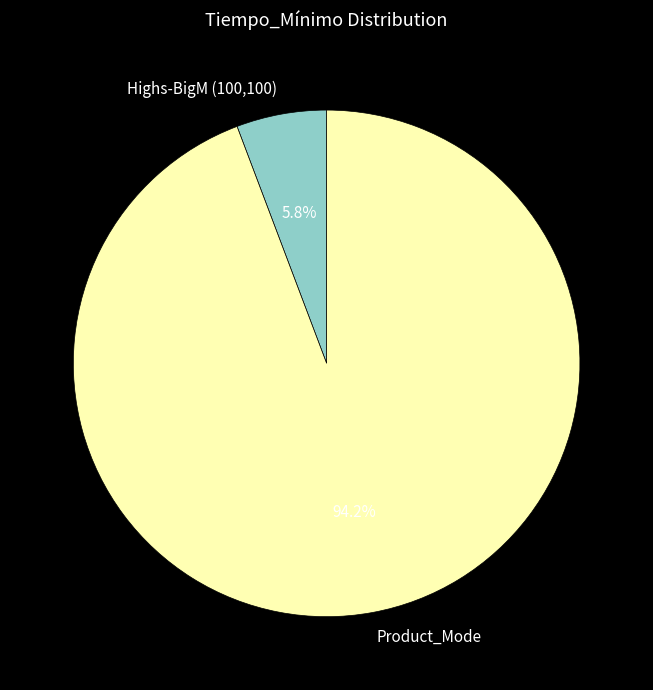

True or false: Product_Mode accounts for 80% of the total.

False